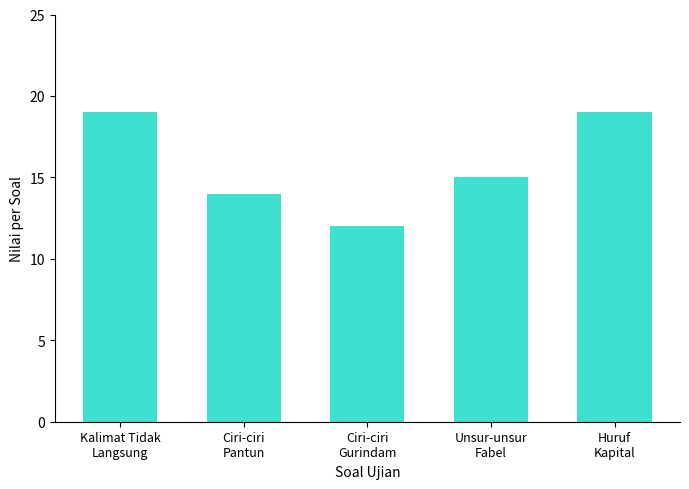

Count the values in the range 14 to 19.

4